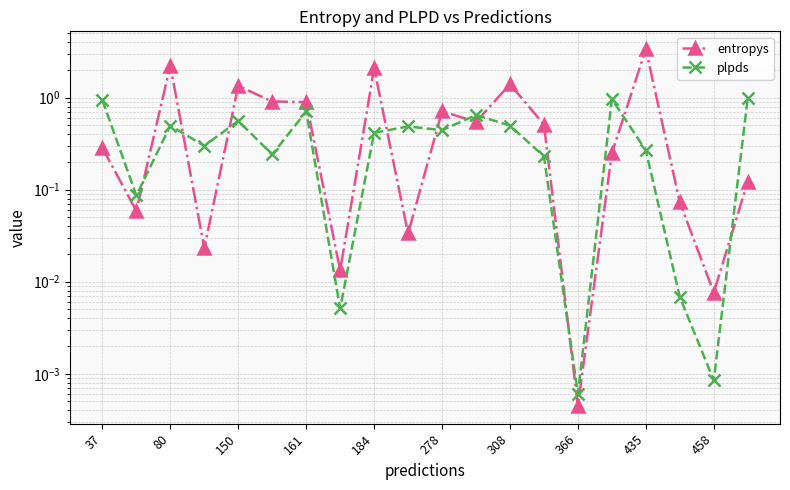

How many interior local valleys does the plpds series have?

7